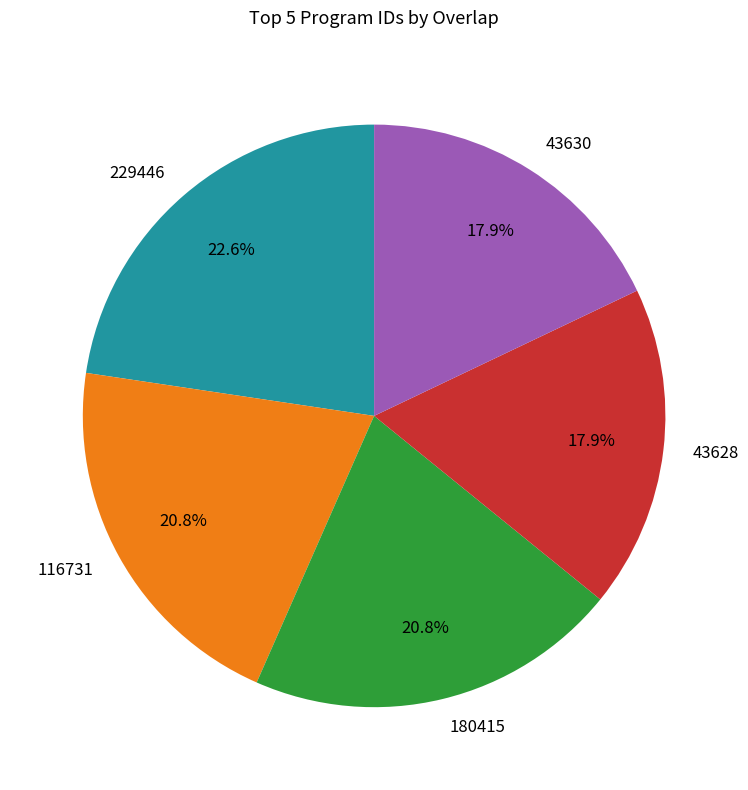

The 180415 slice represents 21% of the pie. True or false?

True